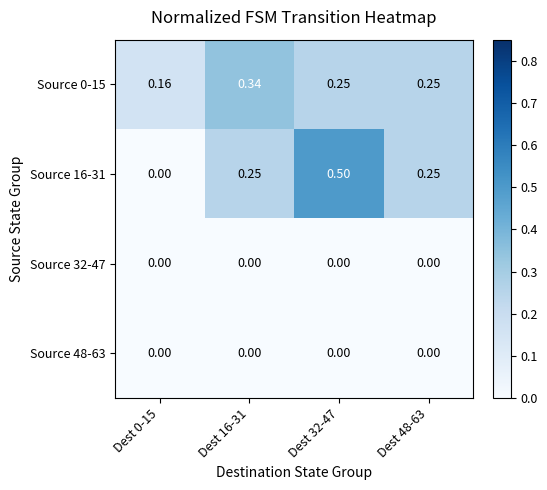

Which series has the widest spread of values?

Source 16-31